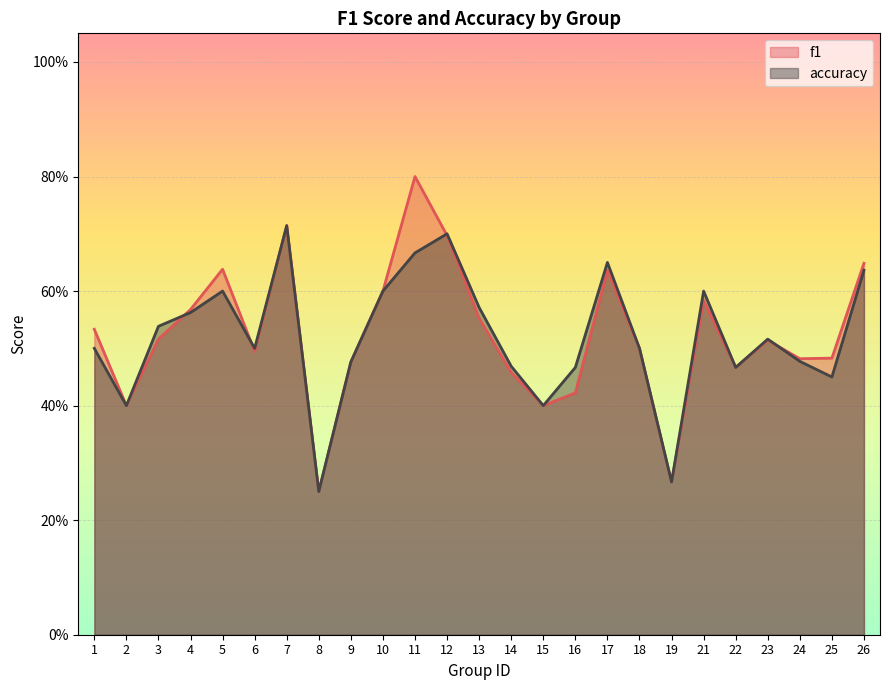

At 4, list the series in order from largest to smallest.

f1, accuracy